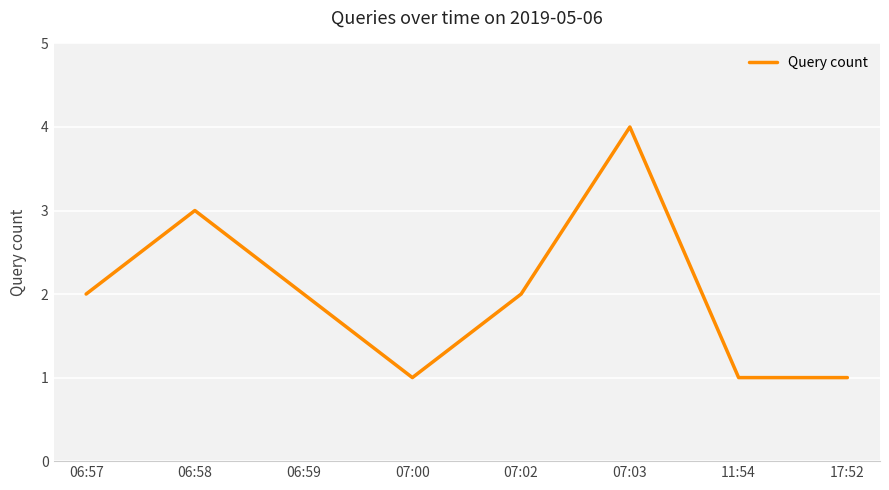

Count the values in the range 1 to 3.

7